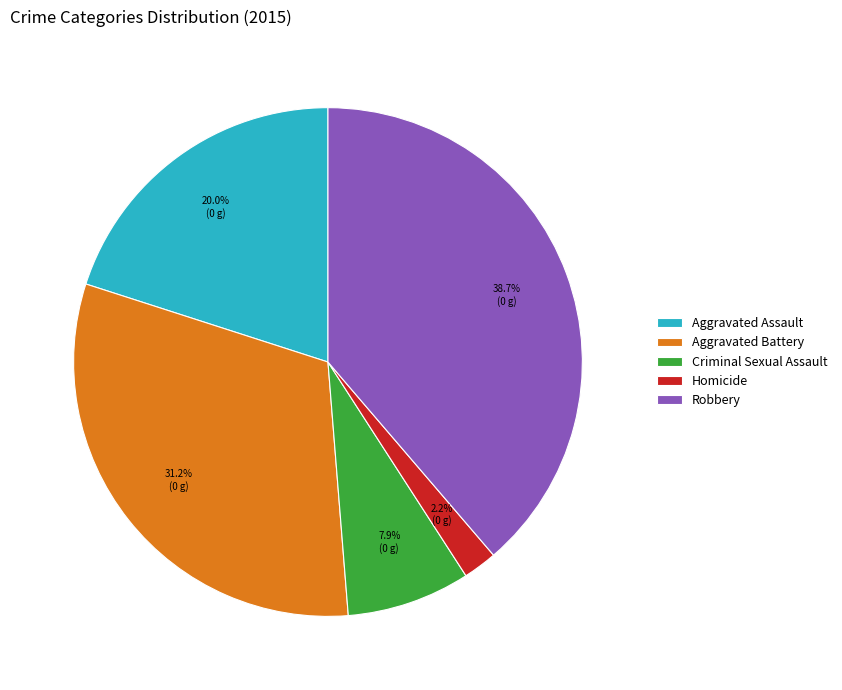

Between Aggravated Battery and Homicide, which is larger?

Aggravated Battery